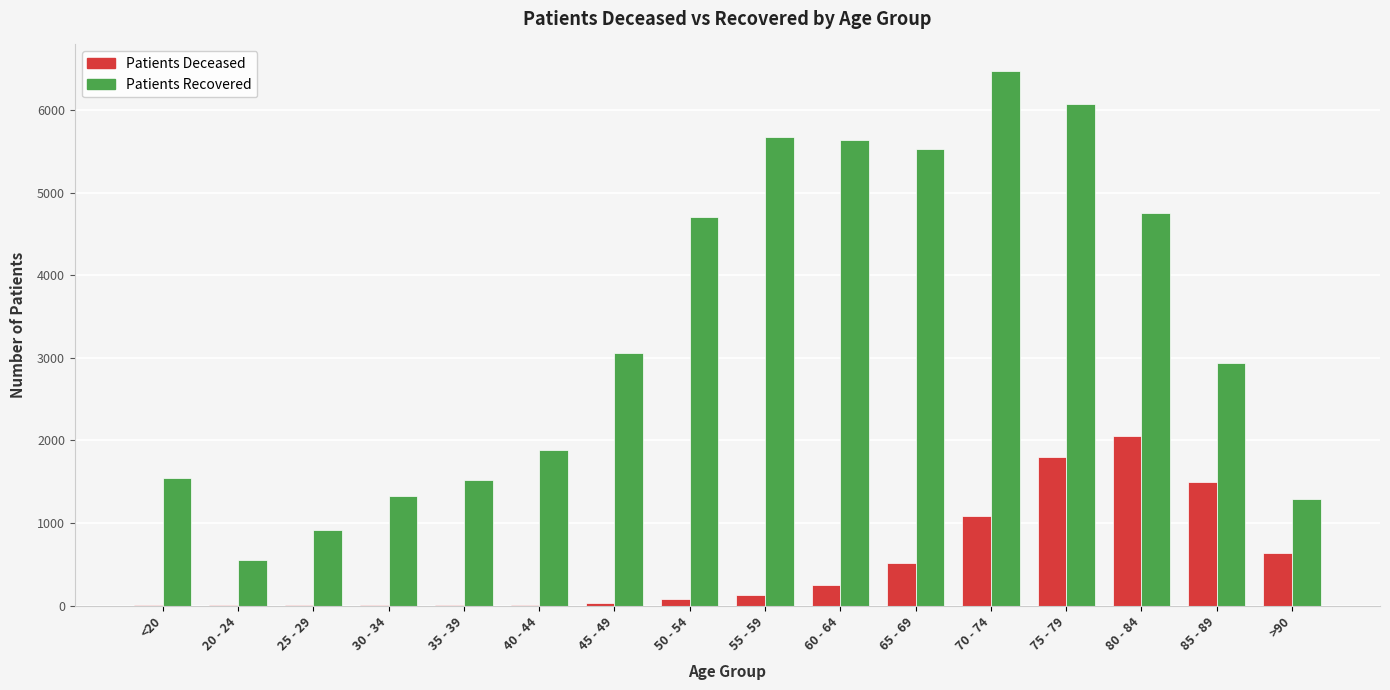

At which category is the sum across all series the highest?

75 - 79